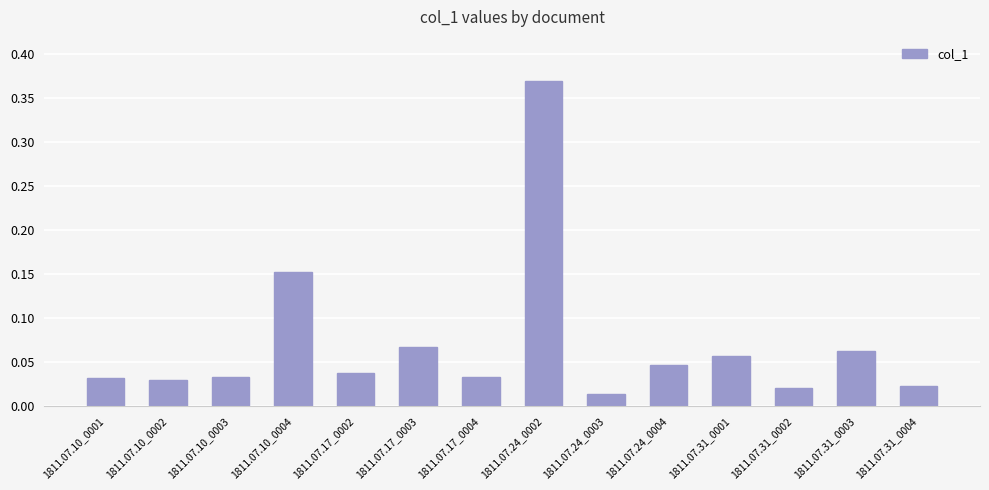

The value at 1811.07.10_0001 is 0.1. True or false?

False